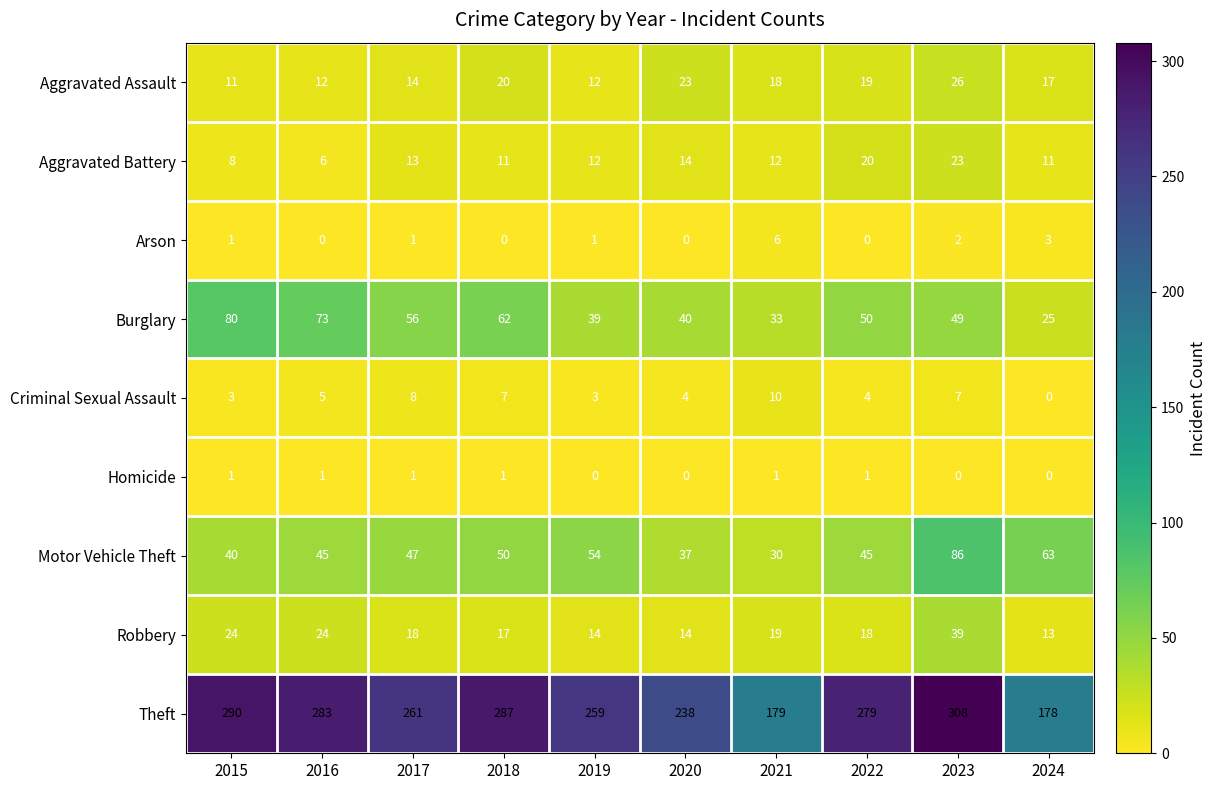

What is the sum of the Motor Vehicle Theft values at 2021 and 2018?

80